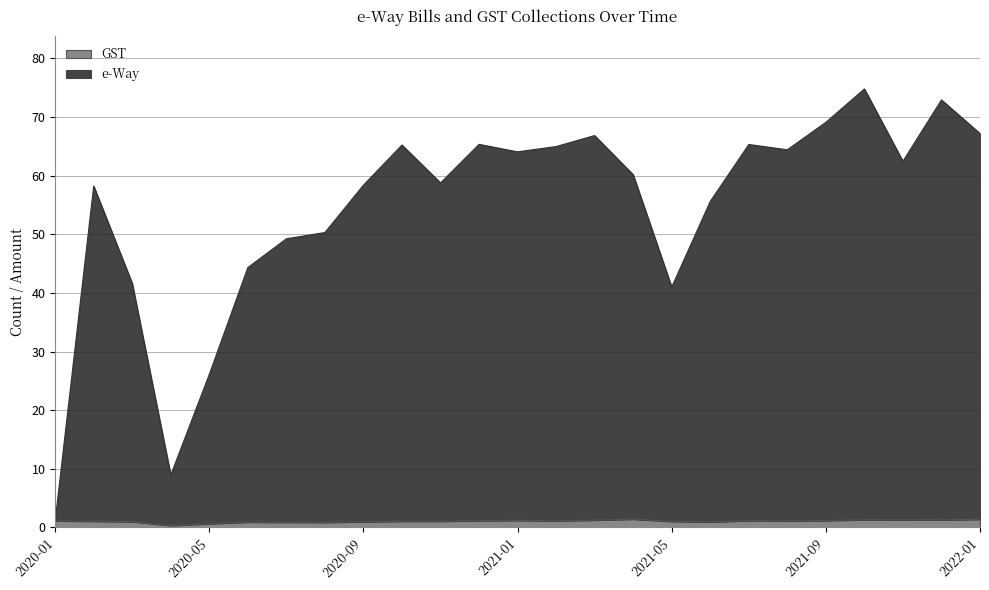

At which label does e-Way reach its peak?

2021-10